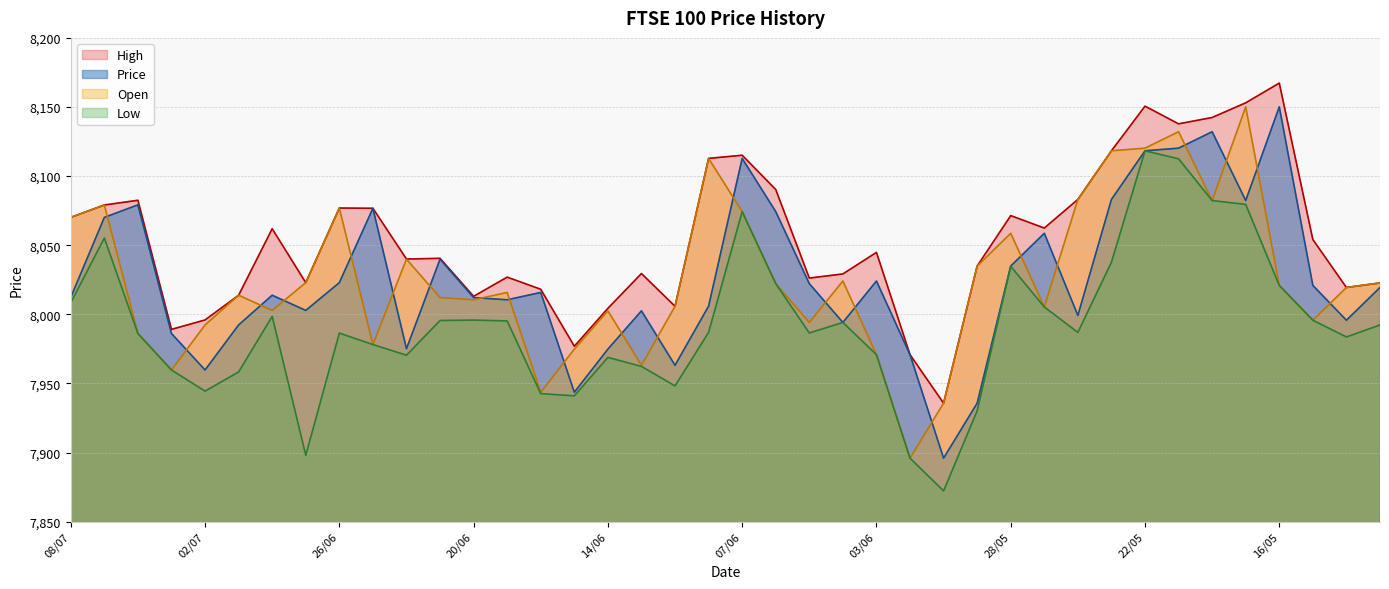

Does the chart have visible grid lines?

Yes